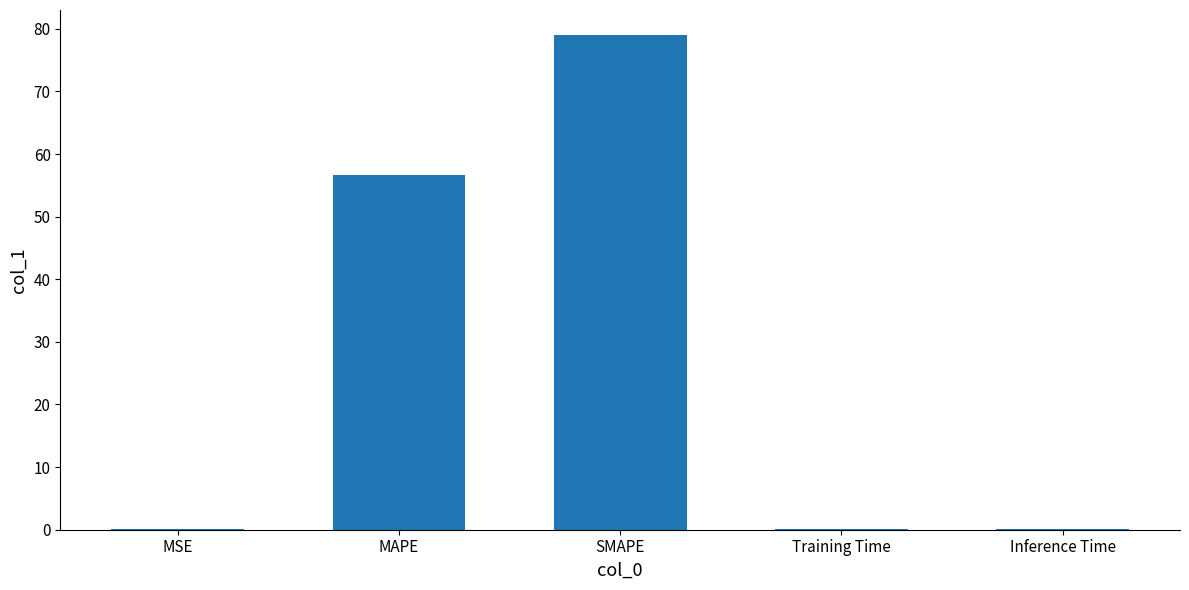

Which category has the highest value across all series?

SMAPE